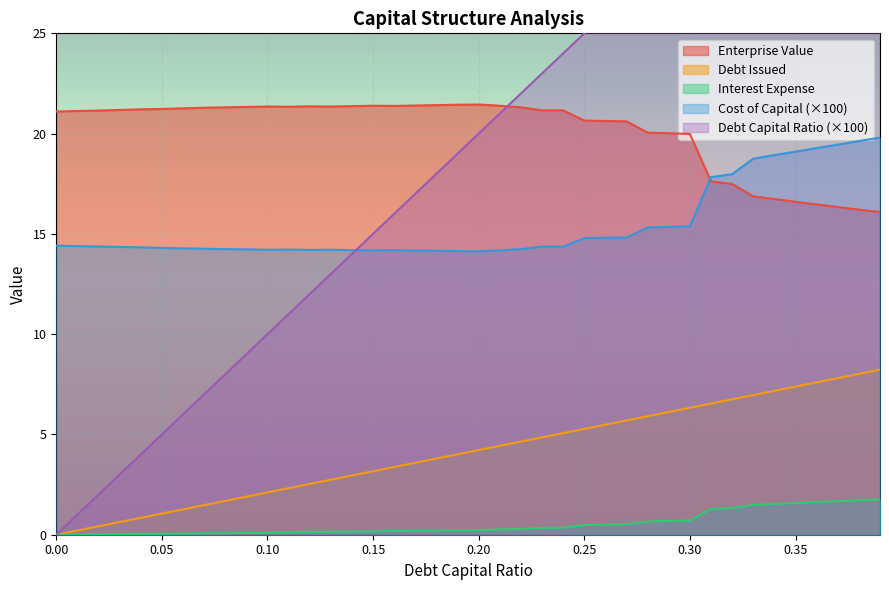

What is the maximum value for interest_expense?

1.8